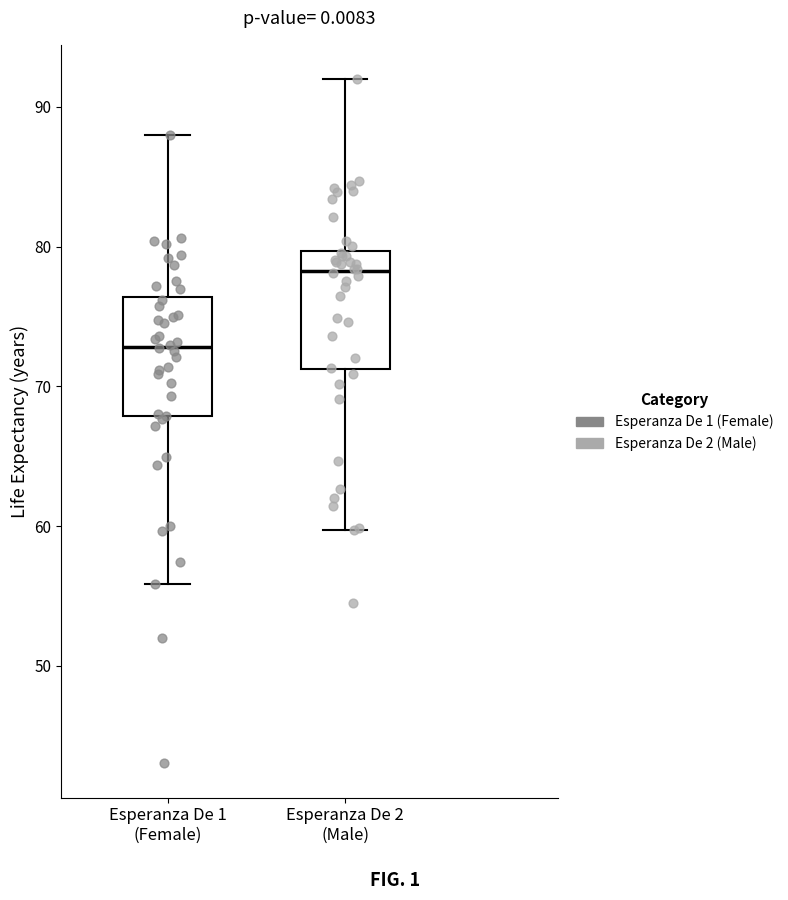

Reading left to right, transcribe this box plot: for each box, give where its median line is, the range the box spans, and where its two whiskers end, as read against the y-axis. The values are not printed on the chart, so give them approximately, as read against the axis.

Esperanza De 1 (Female): median 73, box 68 to 76, whiskers 56 to 88
Esperanza De 2 (Male): median 78, box 71 to 80, whiskers 60 to 92